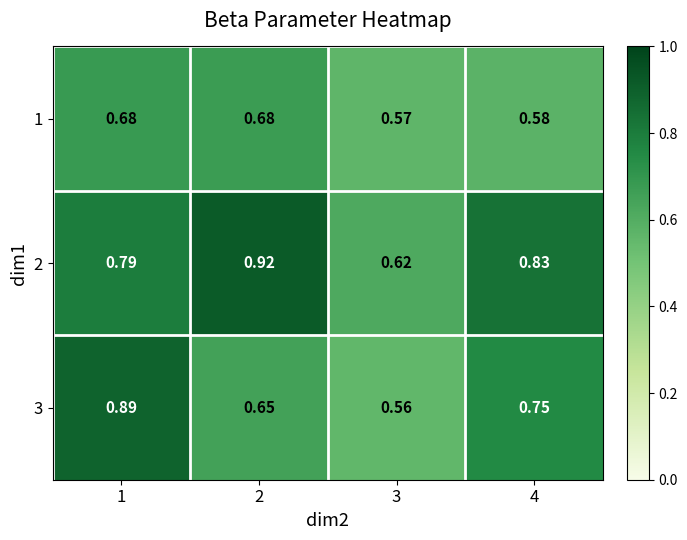

Is the value of 3 at 3 greater than the value of 1 at 3?

No